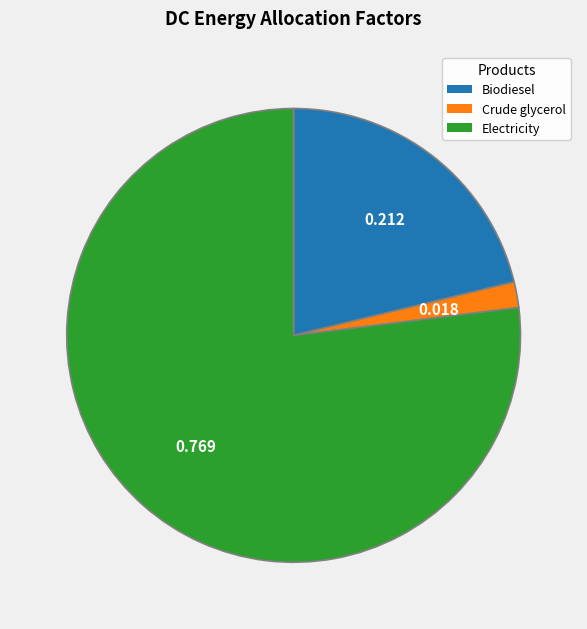

Rank the categories by value from highest to lowest.

Electricity, Biodiesel, Crude glycerol